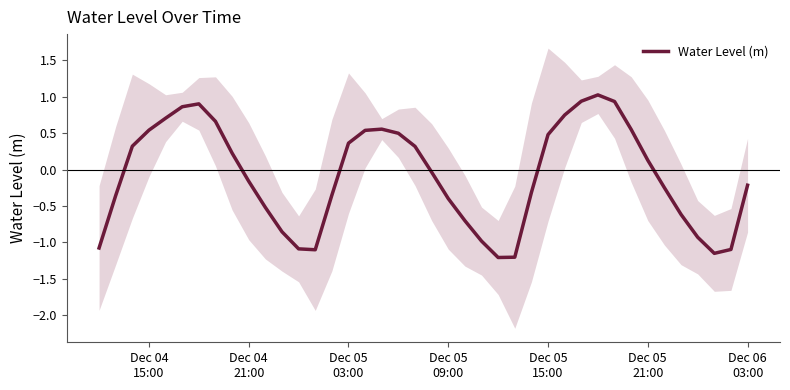

What is the lowest value of the Water Level (m) series?

-1.2